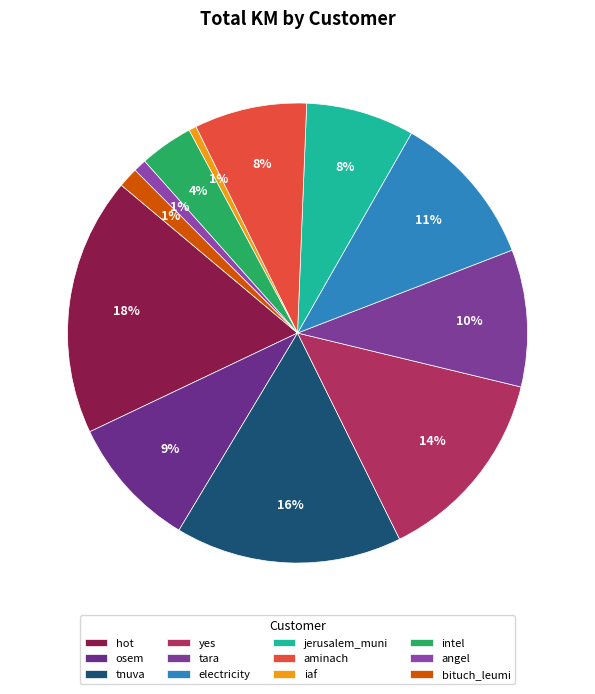

Does yes account for over 50% of the chart?

No